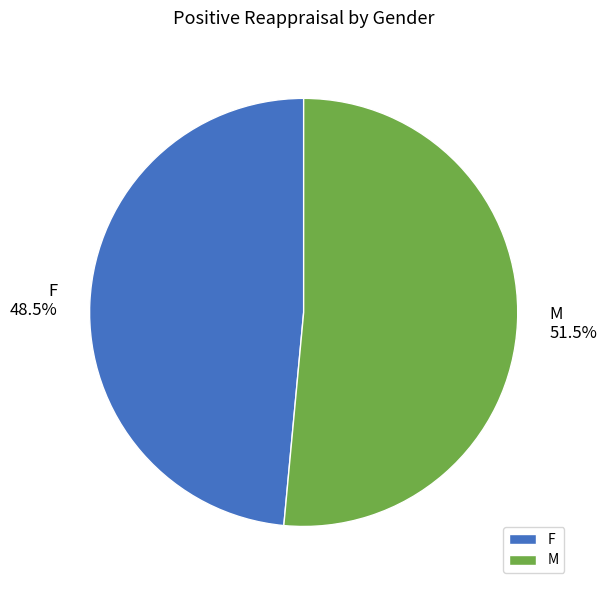

Which has a higher value, M or F?

M